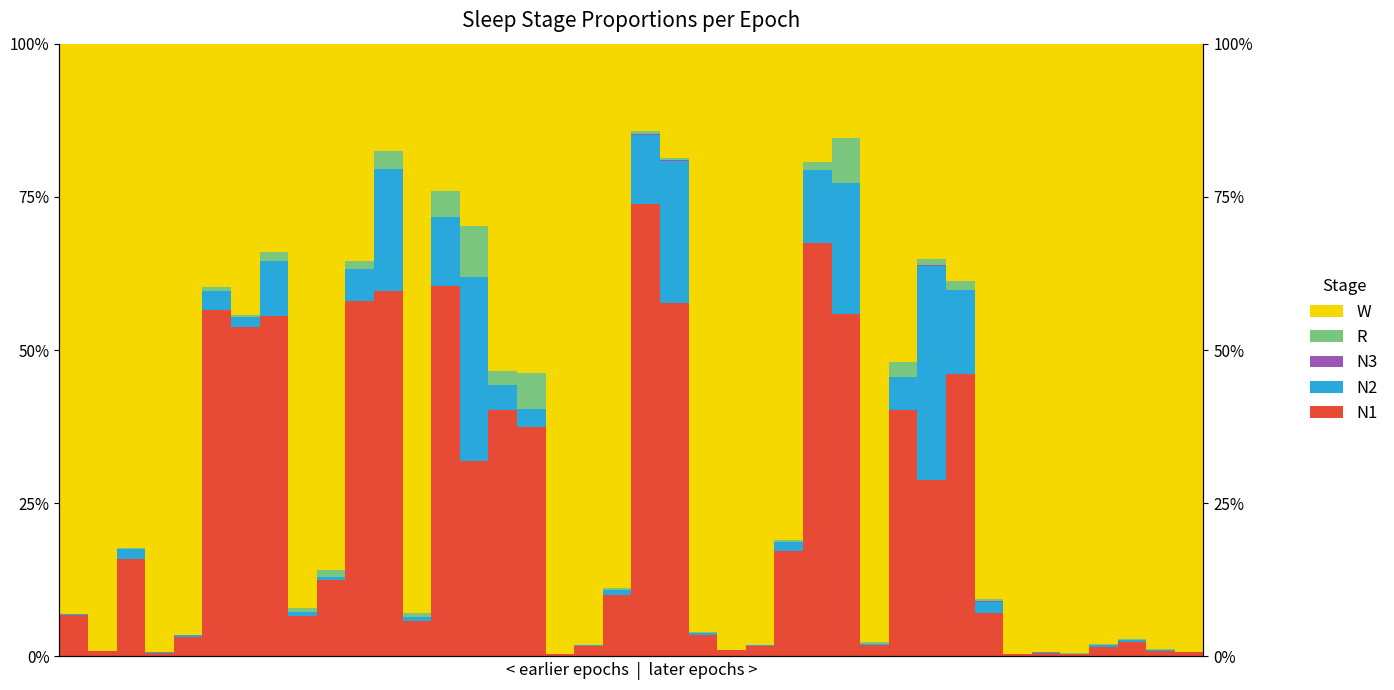

What is the difference between the highest and lowest values at 7?

0.6